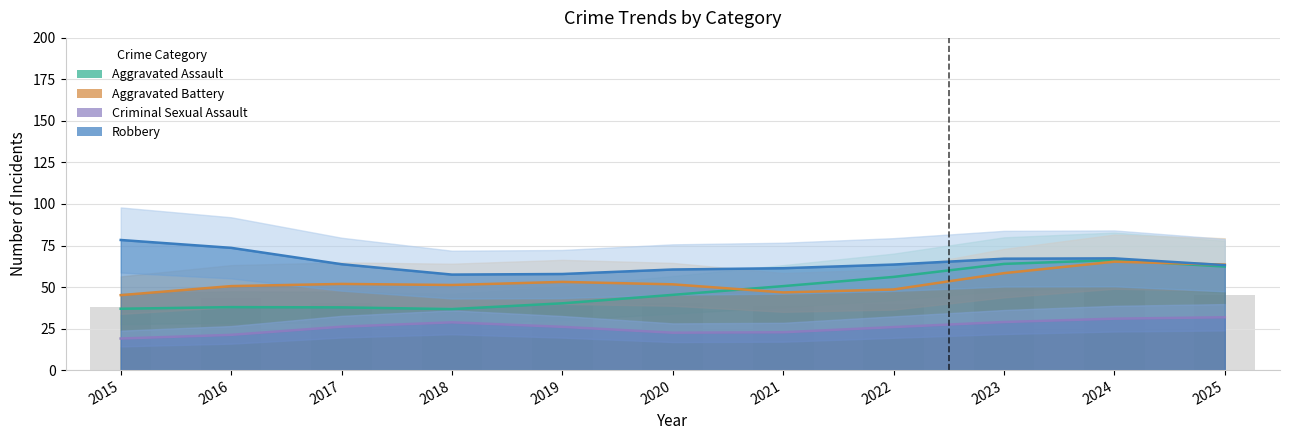

What is the sum of the Aggravated Assault values at 2016 and 2017?

82